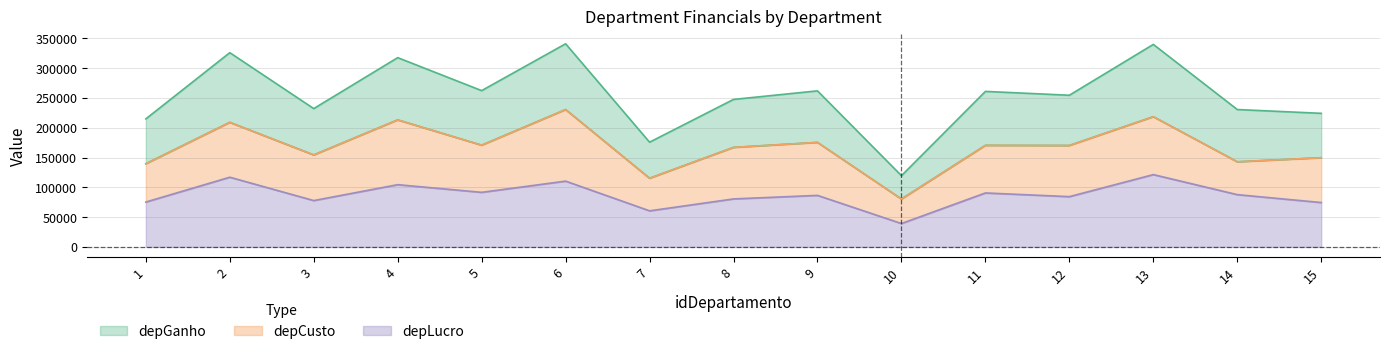

What is the difference between the highest and lowest values at 2?

209070.0